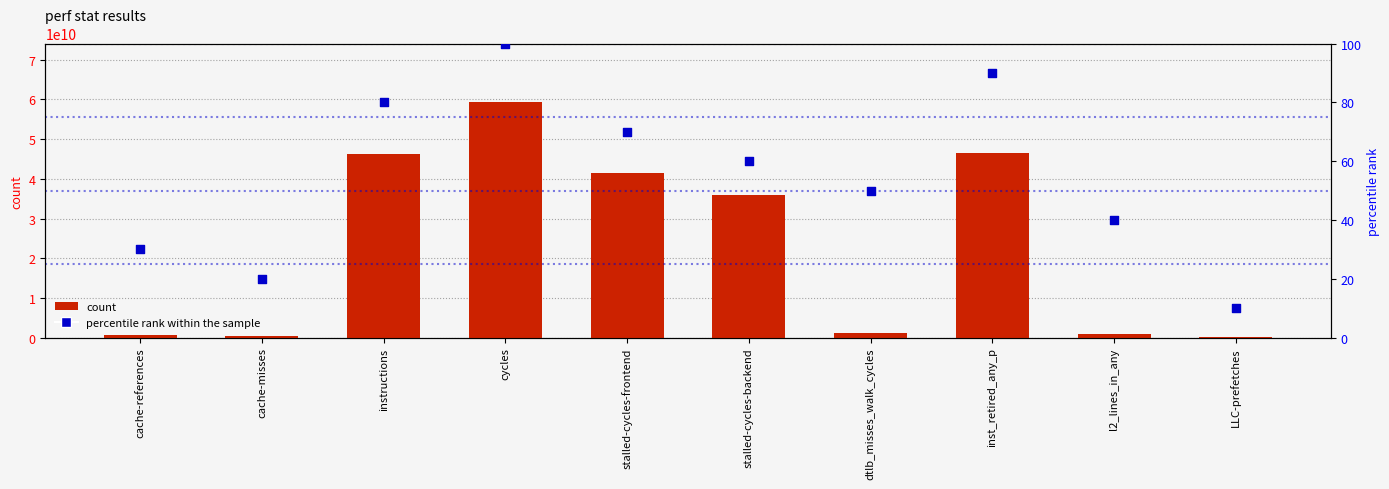

Which series contains the lowest Y value?

percentile rank within the sample